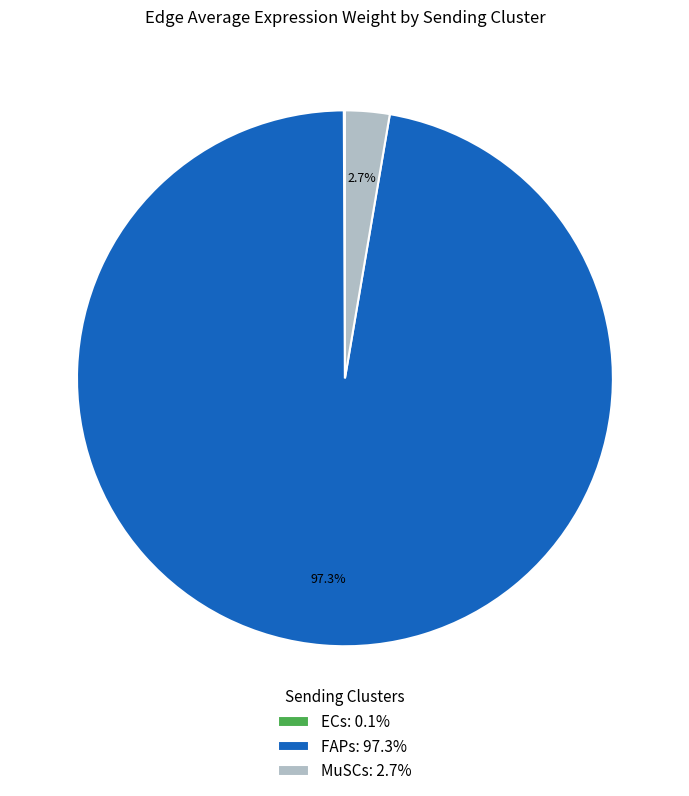

What portion of the pie excludes MuSCs: 2.7%?

97.3%